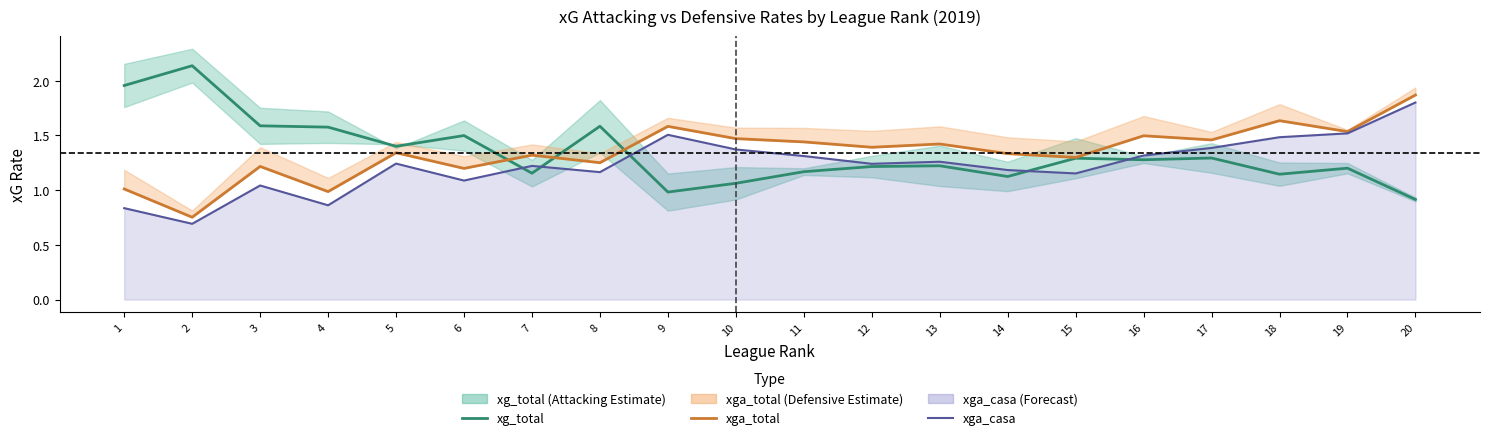

Rank the categories by xg_total value from highest to lowest.

2, 1, 3, 8, 4, 6, 5, 17, 15, 16, 13, 12, 19, 11, 7, 18, 14, 10, 9, 20